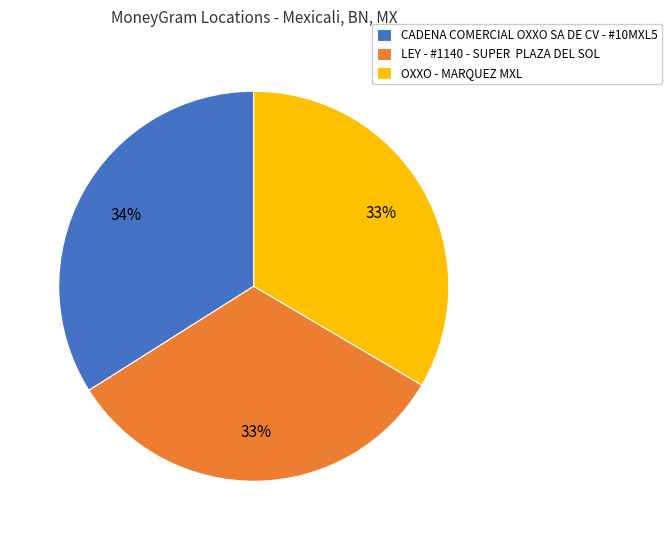

To the nearest percent, what percentage of the pie is OXXO - MARQUEZ MXL?

33%